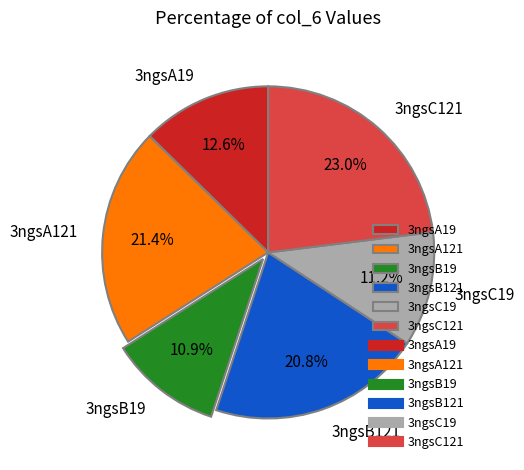

What portion of the pie excludes 3ngsA121?

78.6%